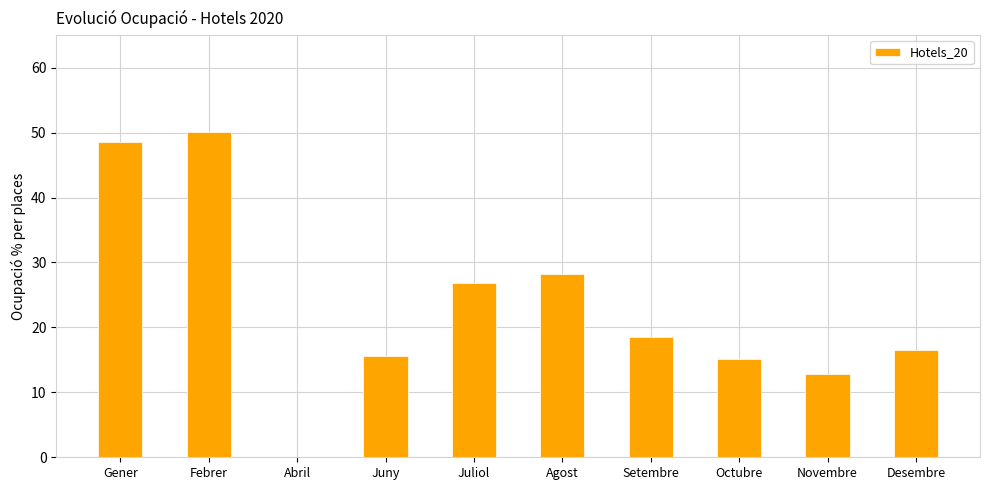

What is the difference between the values at Gener and Desembre?

32.0